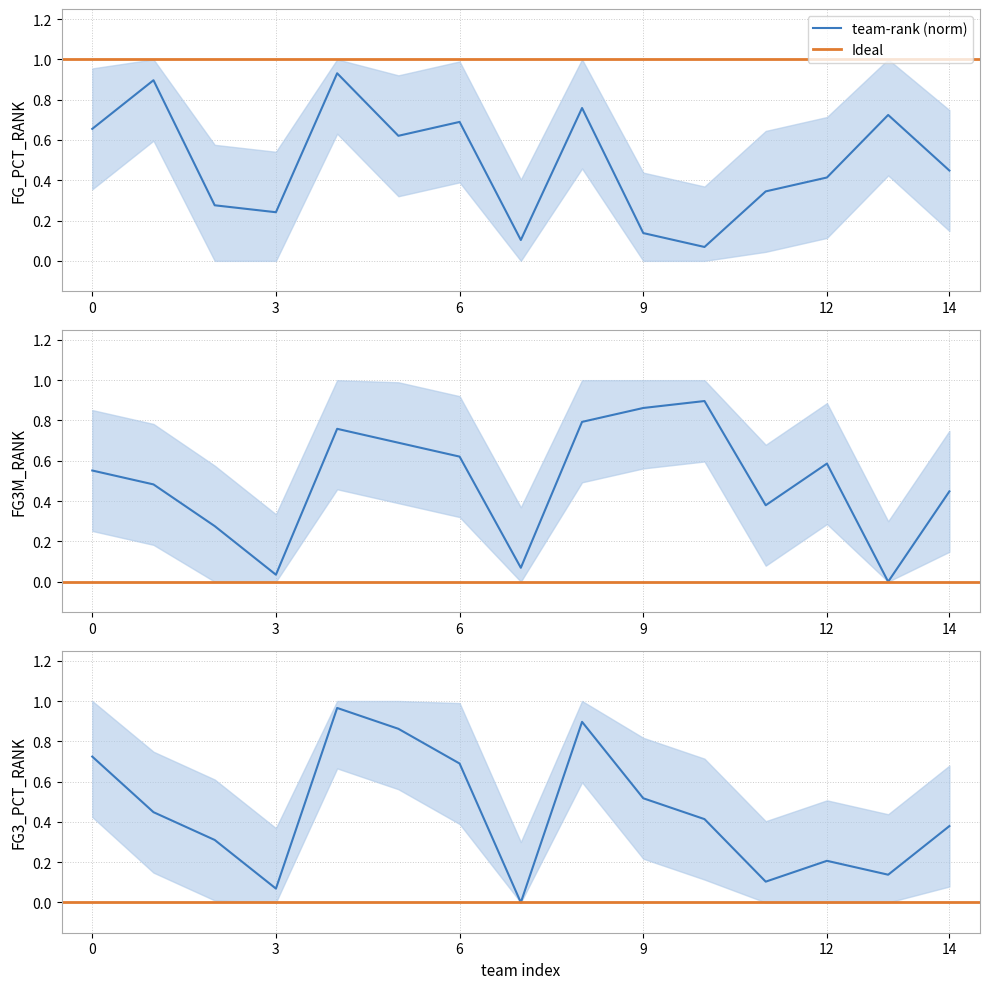

The FG3M_RANK series shows 0.8 at 0. True or false?

False